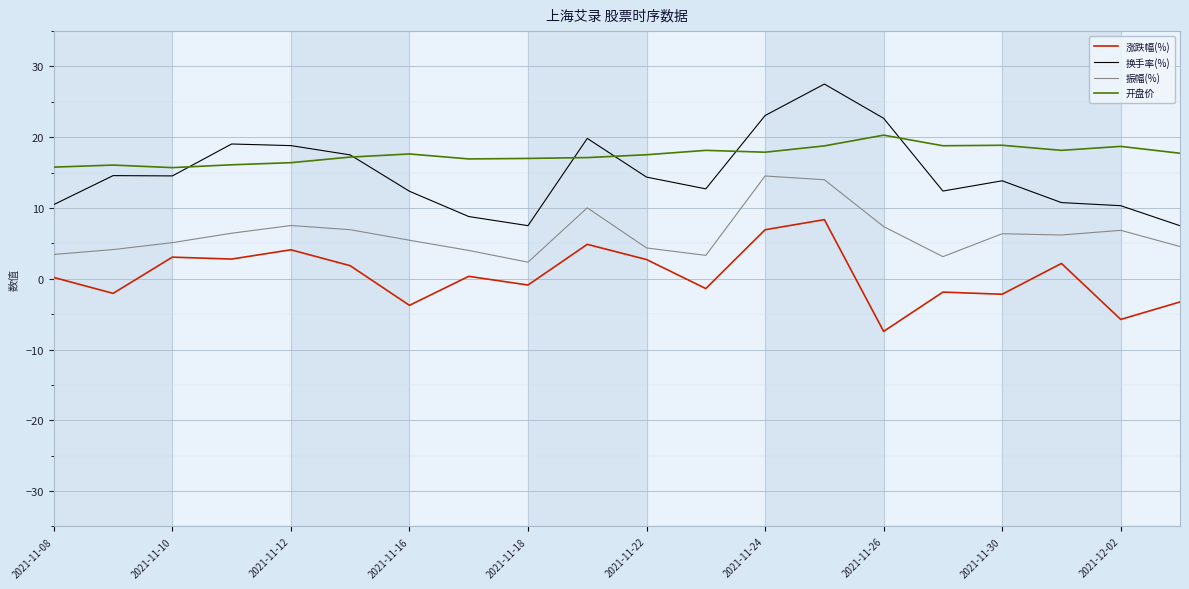

What is the minimum value shown in the chart?

-7.4